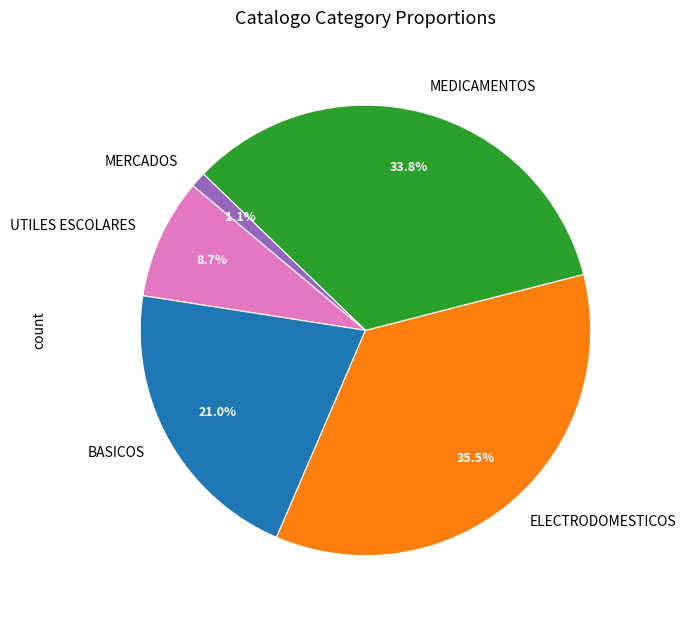

Rank the categories by value from lowest to highest.

MERCADOS, UTILES ESCOLARES, BASICOS, MEDICAMENTOS, ELECTRODOMESTICOS